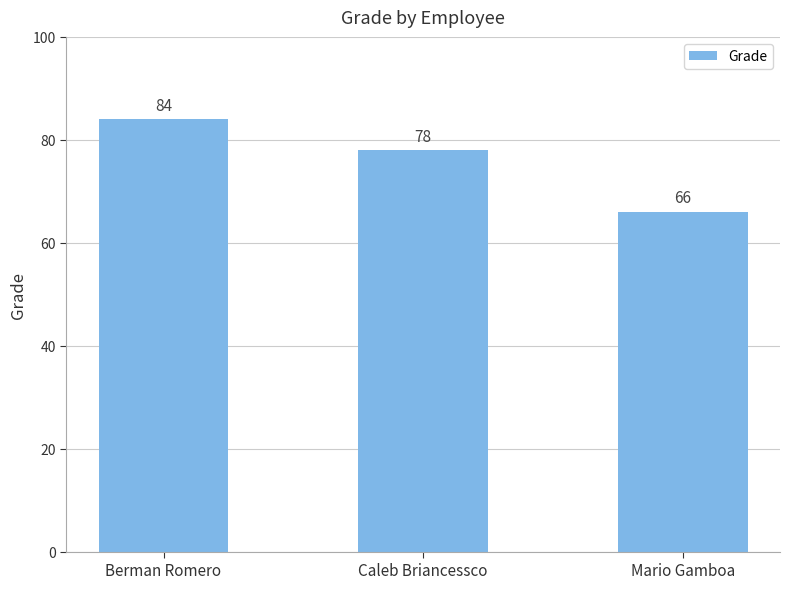

What is the change in value from Berman Romero to Mario Gamboa?

-18